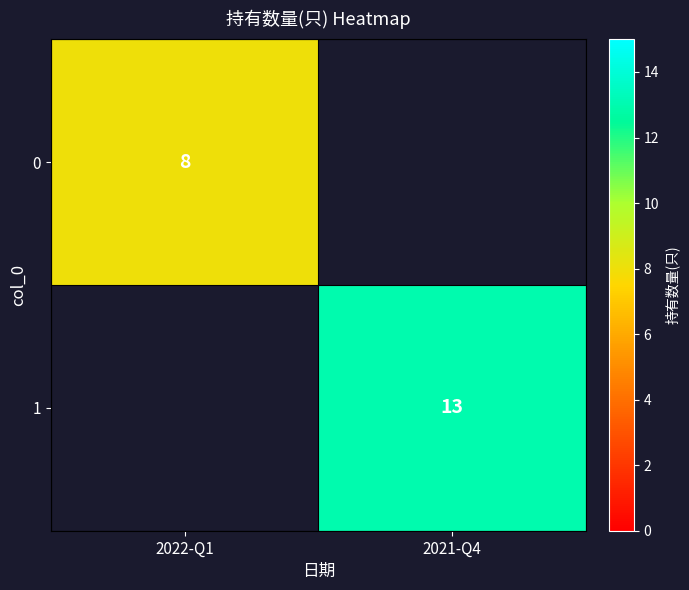

The value of 0 at 2022-Q1 is 4. True or false?

False